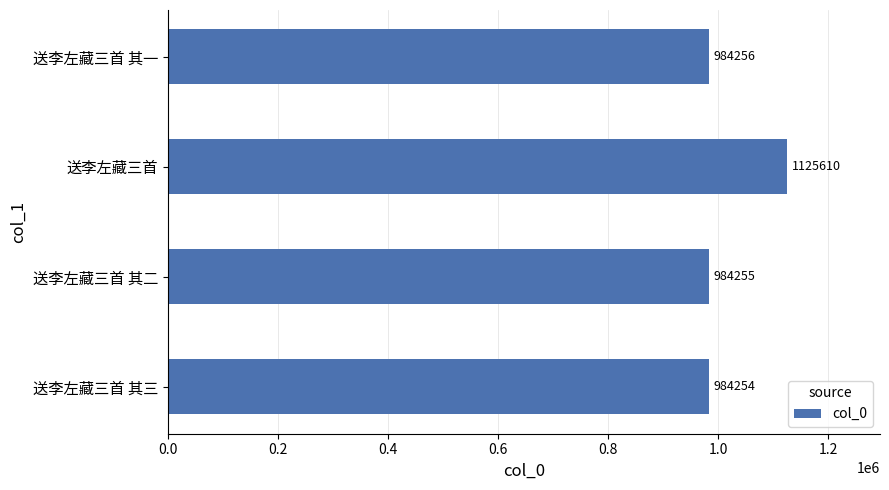

At which label is the value closest to 1054932?

送李左藏三首 其一